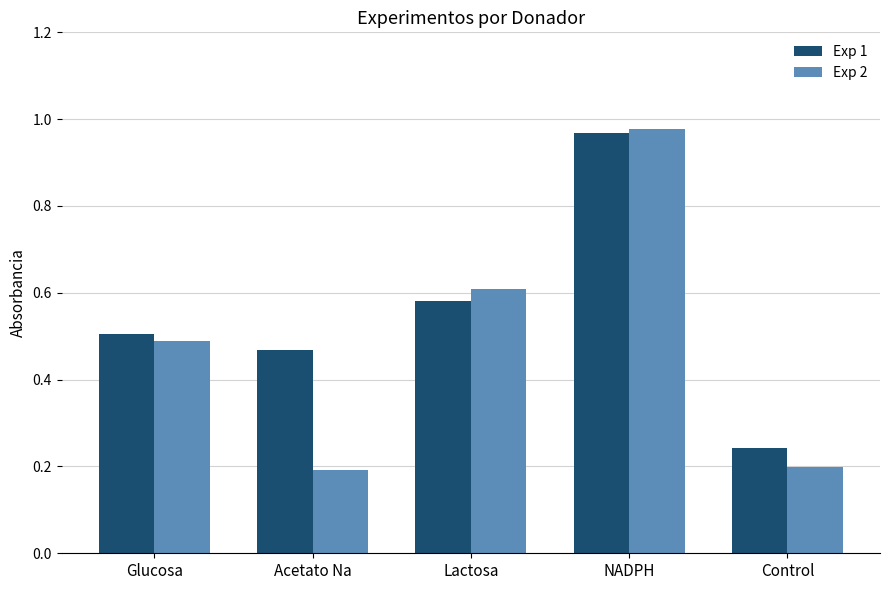

What position from the left is NADPH?

4